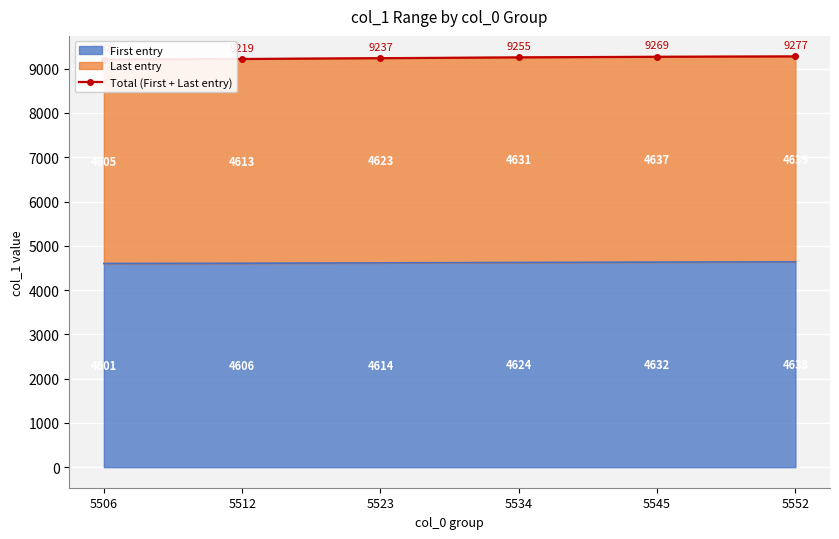

Reading left to right, list all the values displayed in this chart.

5506=9206	5512=9219	5523=9237	5534=9255	5545=9269	5552=9277